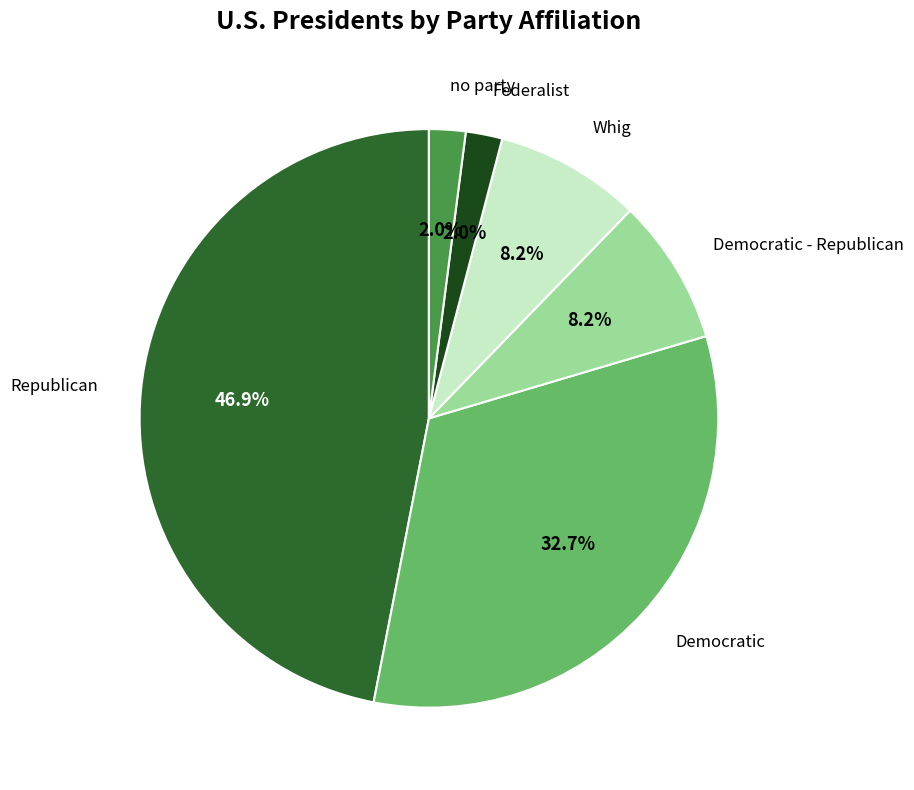

Count the number of slices in the pie.

6